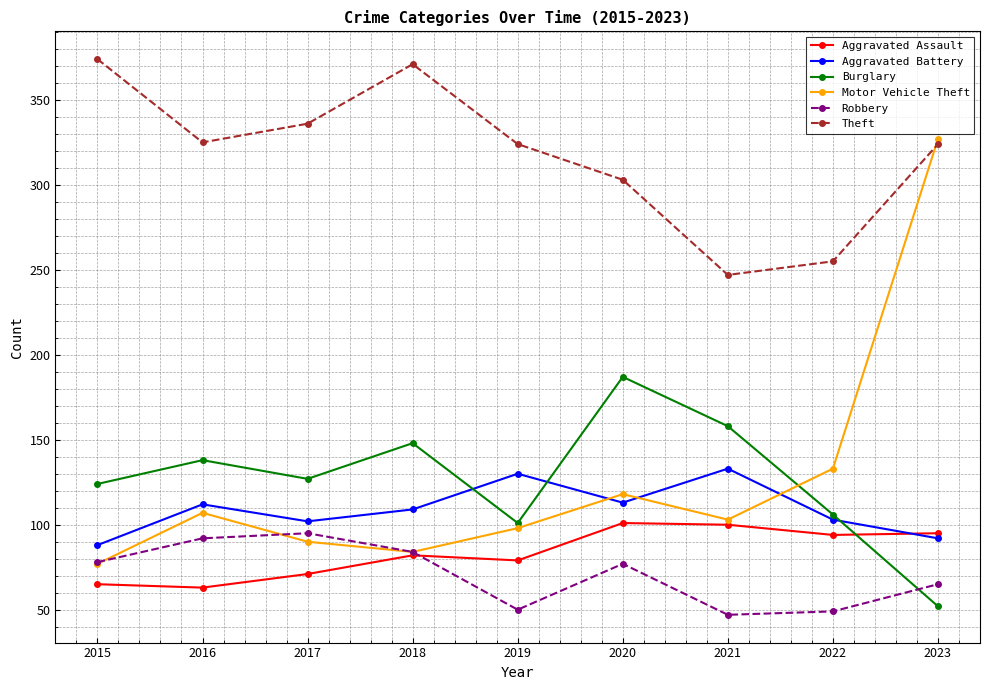

True or false: Aggravated Assault has more than 2 interior local peaks.

False